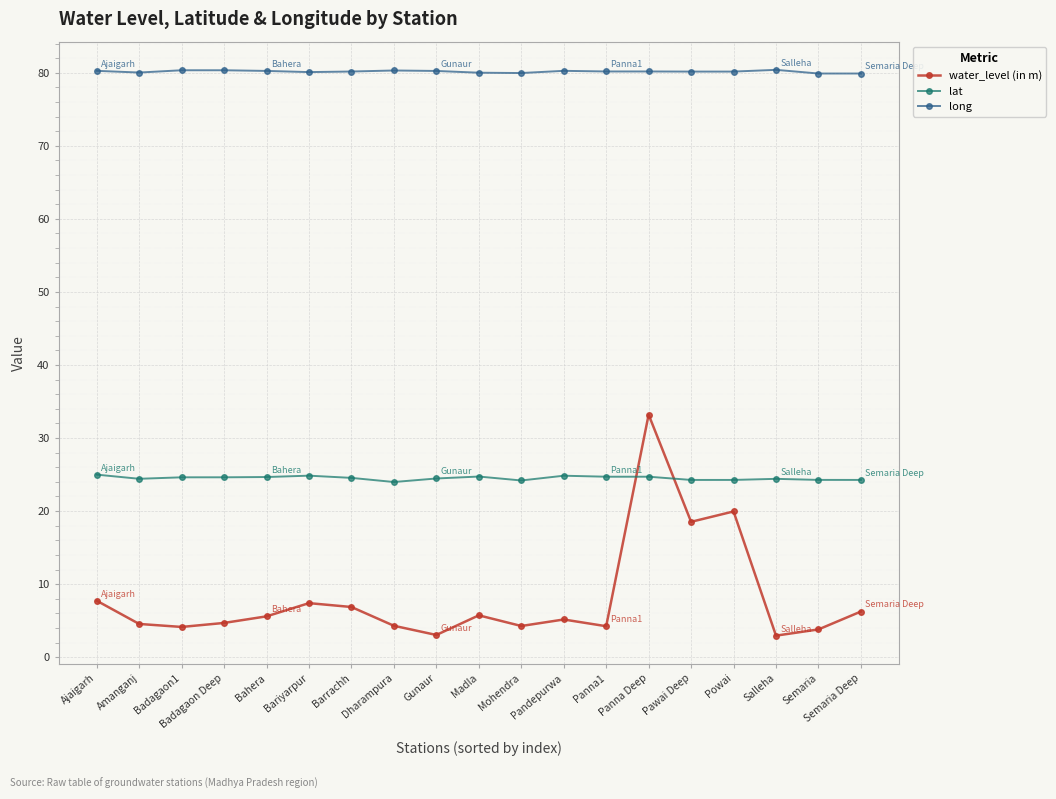

Which series has the largest range (max minus min)?

water_level (in m)